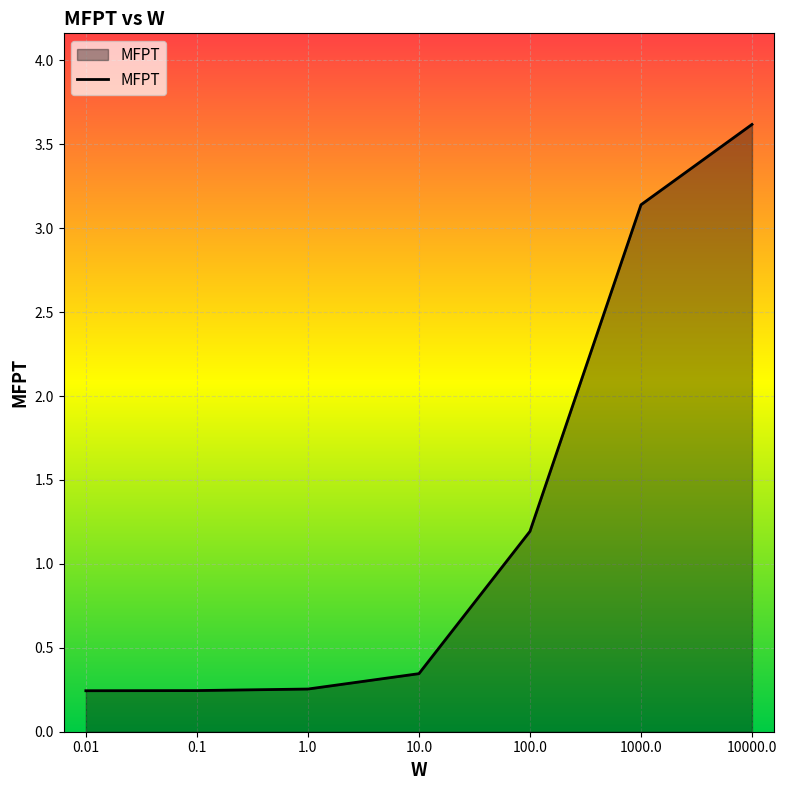

True or false: the data shows 0.1 at 1.0.

False